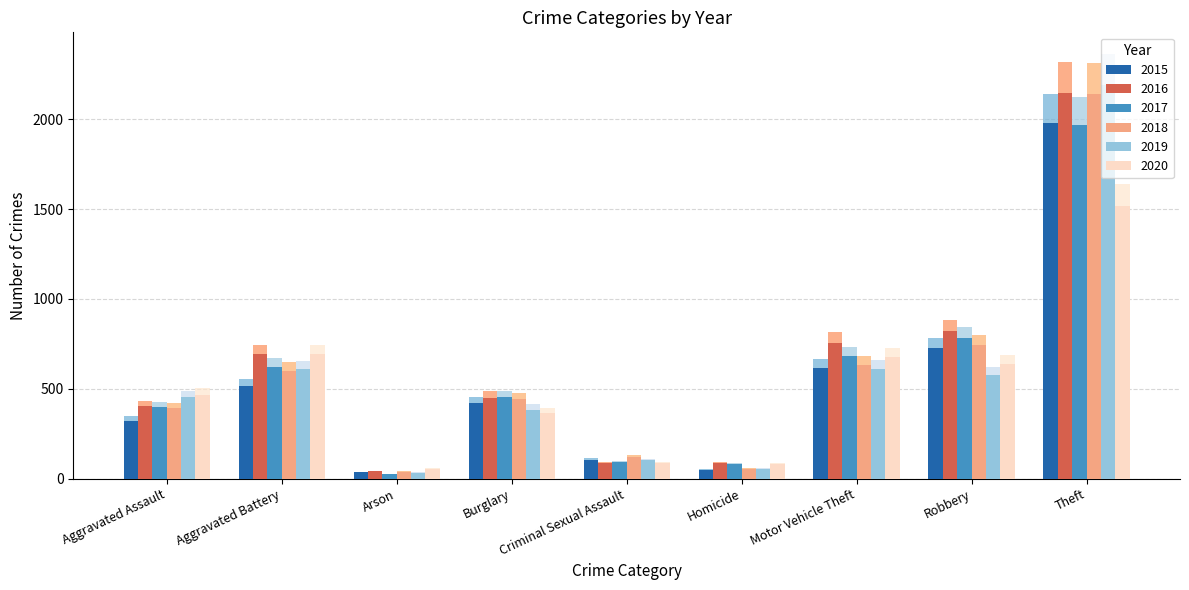

At Theft, list the series in order from smallest to largest.

2020, 2017, 2015, 2019, 2018, 2016